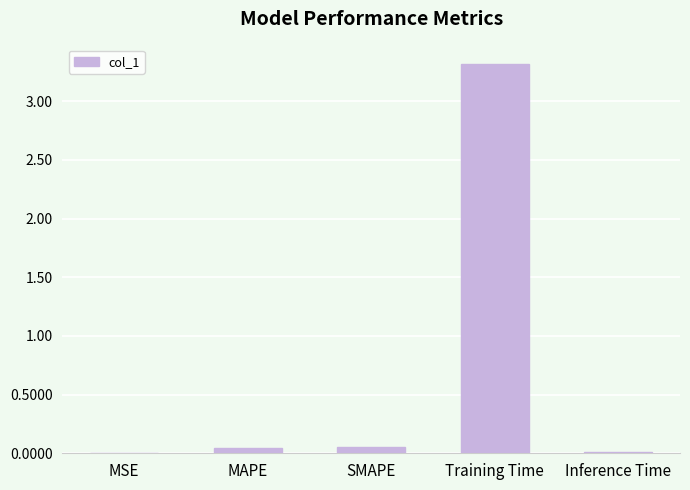

What is the sum of all values?

3.4